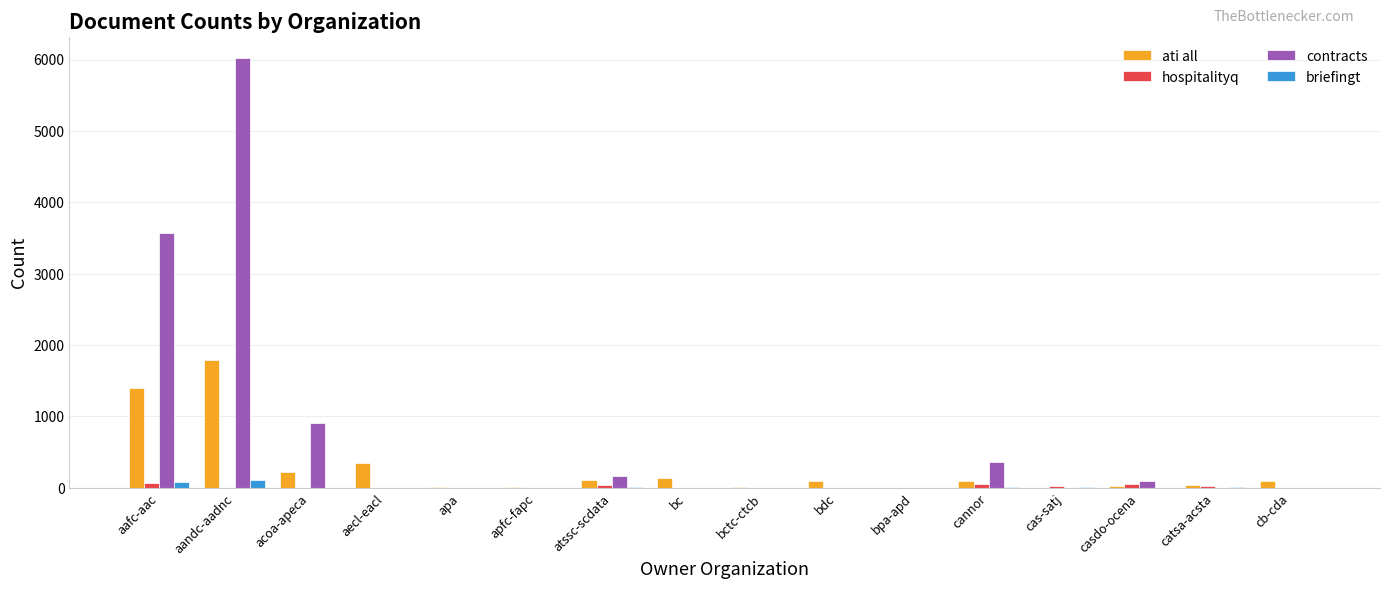

At which category is the sum across all series the highest?

aandc-aadnc